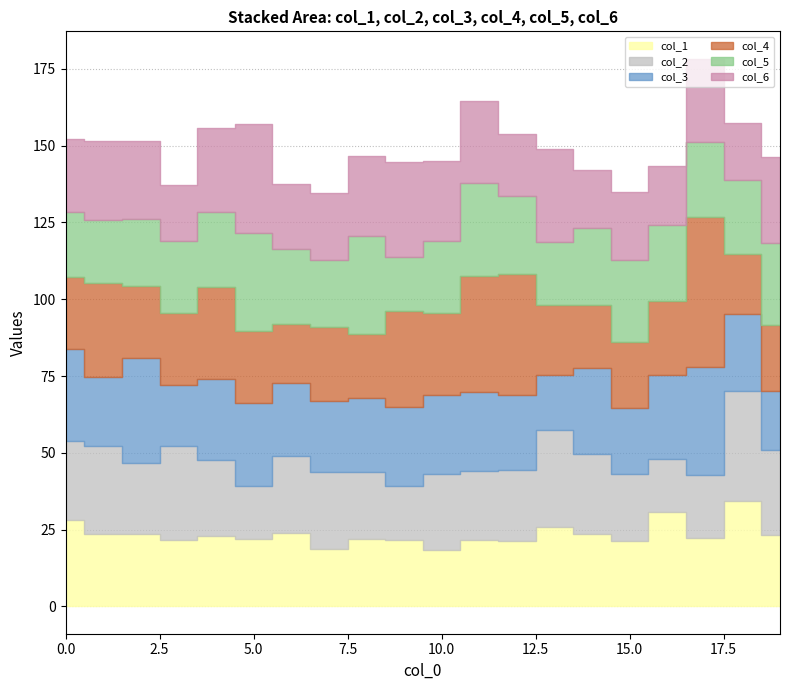

At which label does col_6 reach its minimum?

3